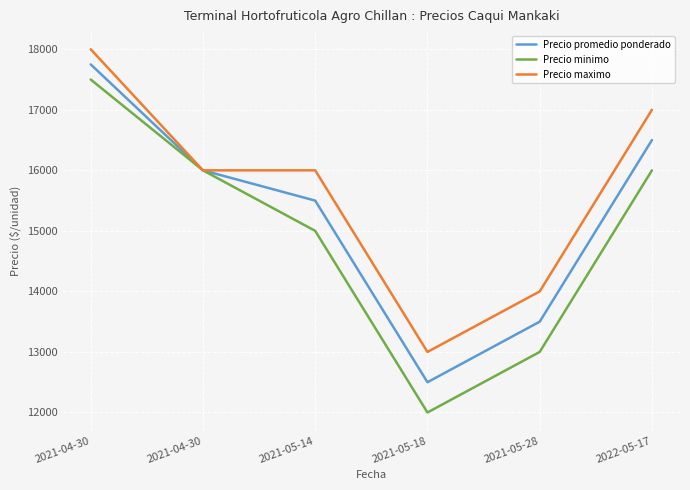

How many lines are shown in the chart?

3